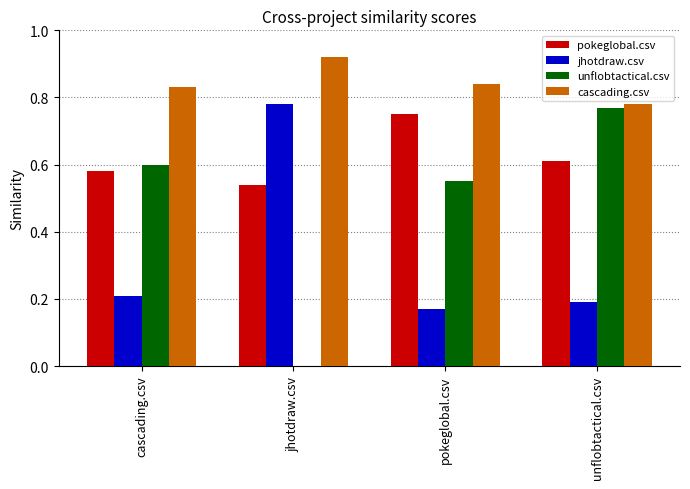

The value of jhotdraw.csv at pokeglobal.csv is 0.2. True or false?

True